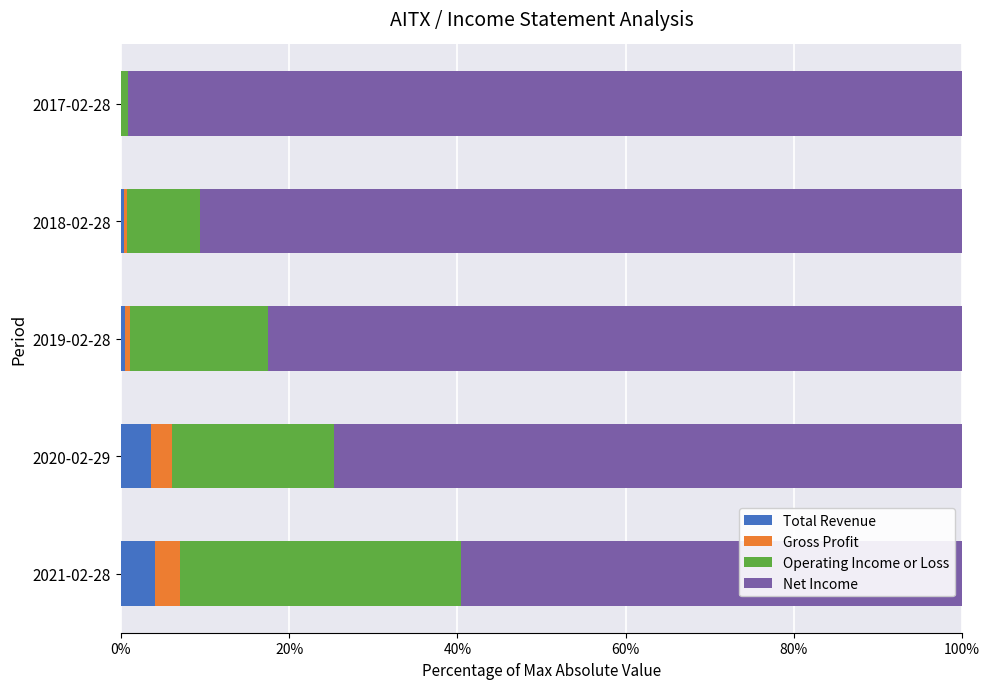

What is the highest value of the Total Revenue series?

4.0